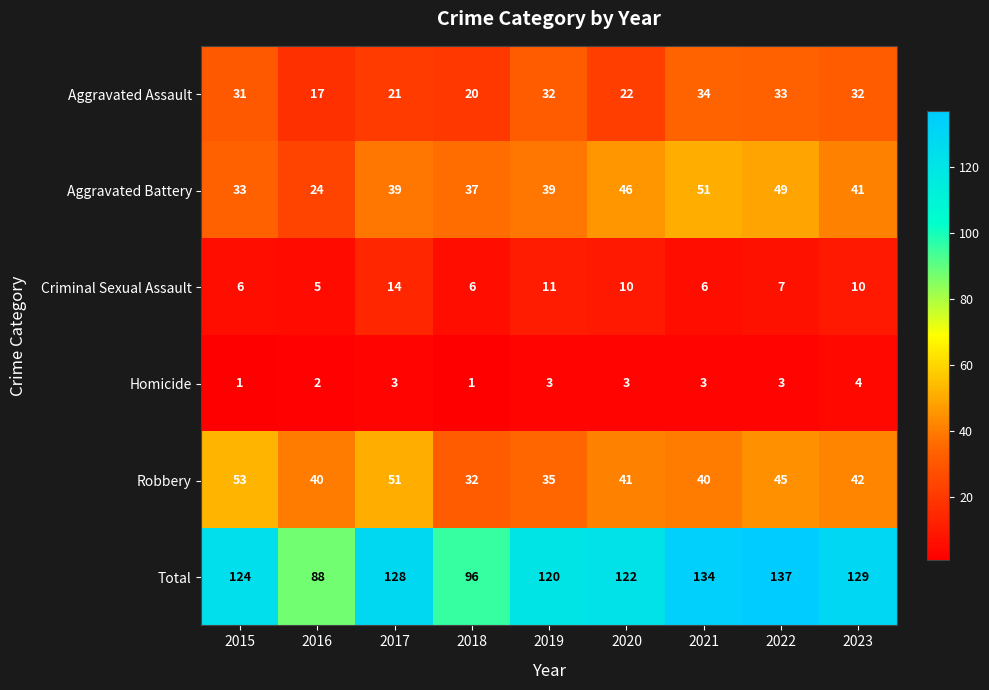

Which series has the largest total across all categories?

Total